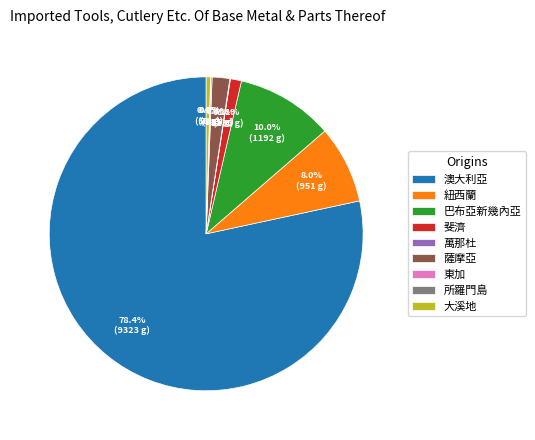

Which slice is the largest?

澳大利亞